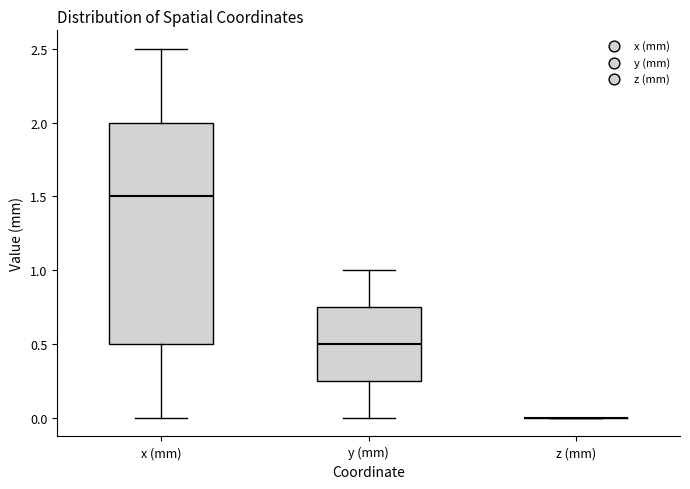

Reading left to right, transcribe this box plot: for each box, give where its median line is, the range the box spans, and where its two whiskers end, as read against the y-axis. The values are not printed on the chart, so give them approximately, as read against the axis.

x (mm): median 1.50, box 0.50 to 2.00, whiskers 0.00 to 2.50
y (mm): median 0.50, box 0.25 to 0.75, whiskers 0.00 to 1.00
z (mm): box collapsed to a line at 0.00, whiskers 0.00 to 0.00